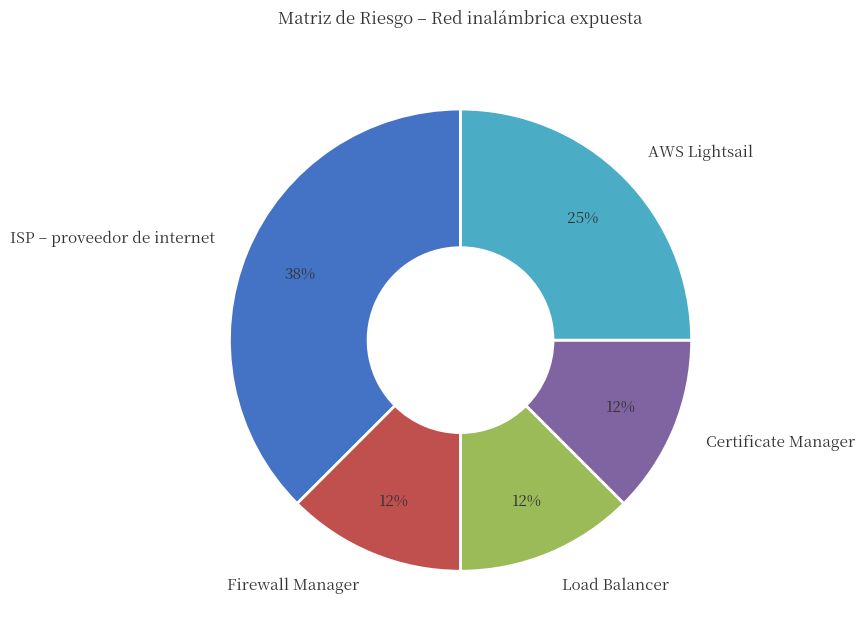

Which slice is the largest?

ISP – proveedor de internet